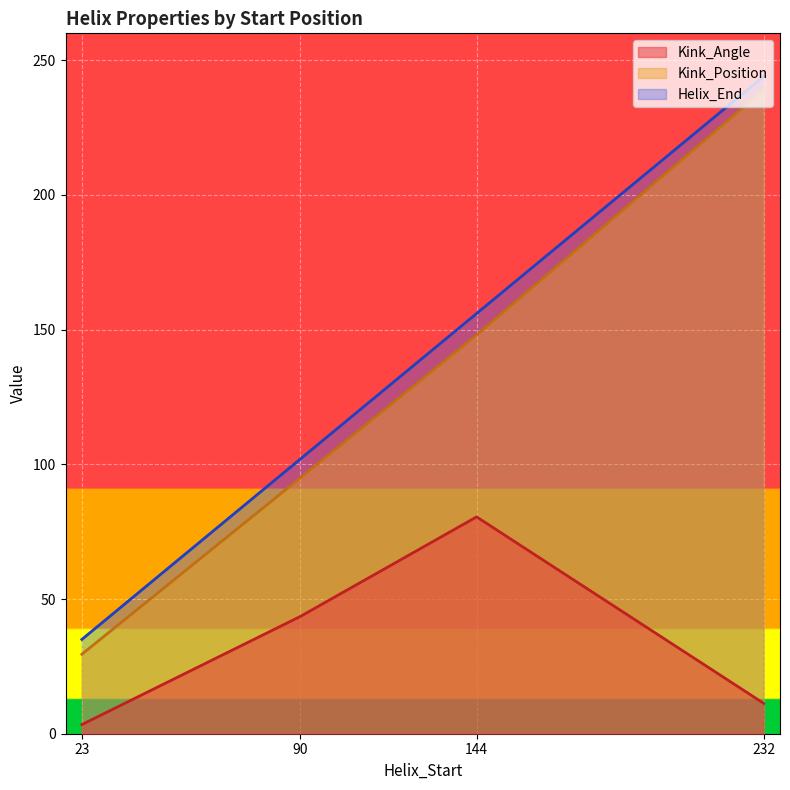

Which has a higher value, 232 or 90?

90